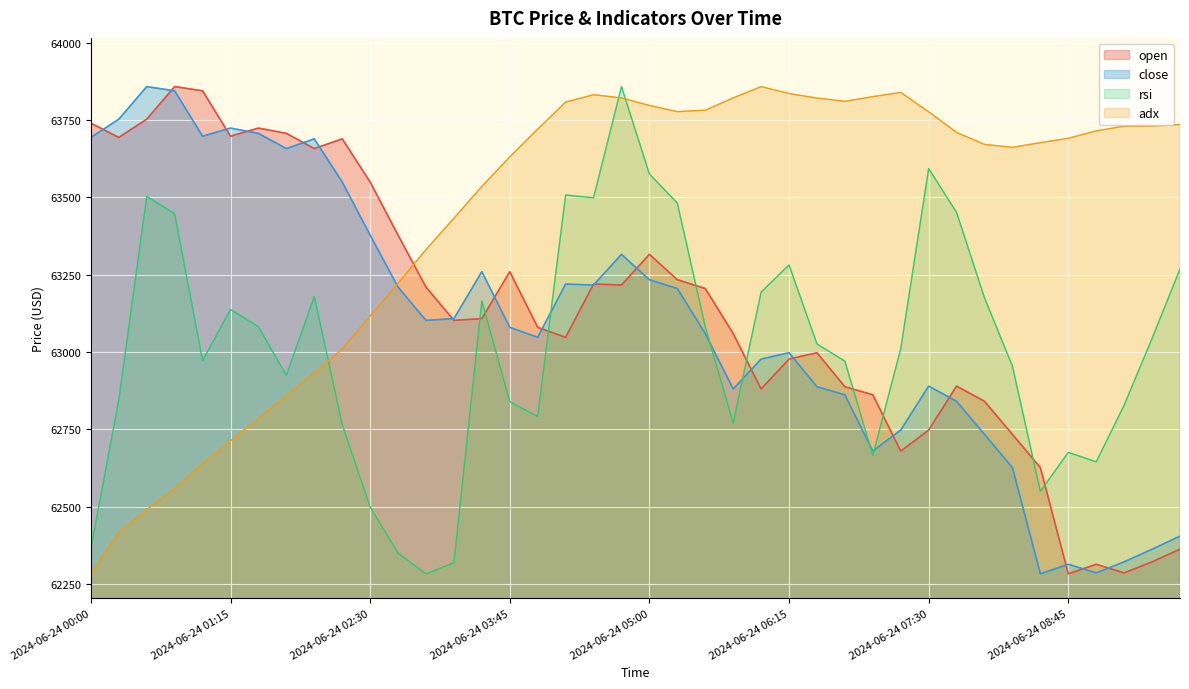

Where is the first local minimum for rsi?

2024-06-24 01:00